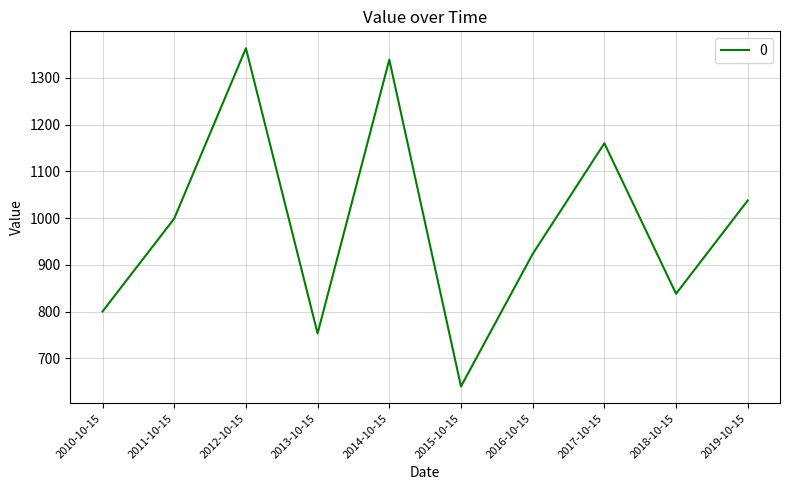

Reading left to right, transcribe all the data shown in this chart.

2010-10-15=800.3	2011-10-15=998.9	2012-10-15=1363.3	2013-10-15=753.2	2014-10-15=1338.9	2015-10-15=639.8	2016-10-15=923.2	2017-10-15=1160.0	2018-10-15=838.1	2019-10-15=1037.7